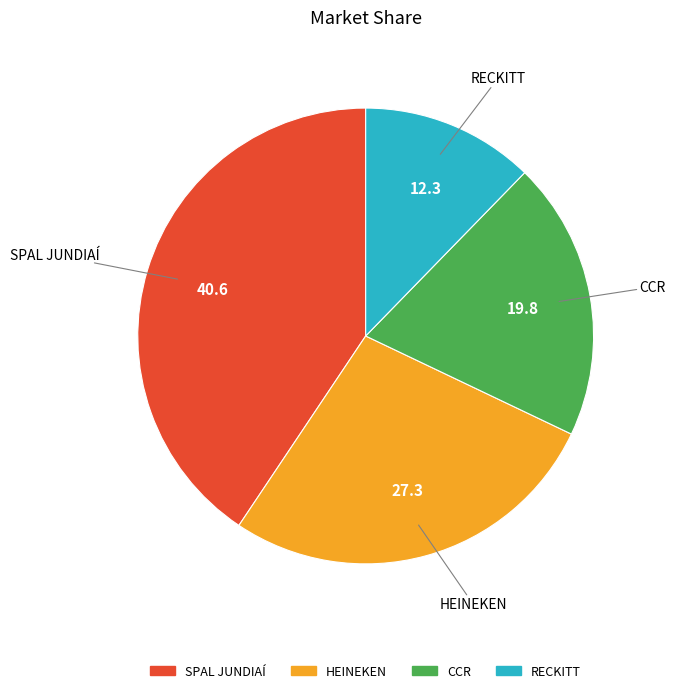

Which slice is the largest?

SPAL JUNDIAÍ